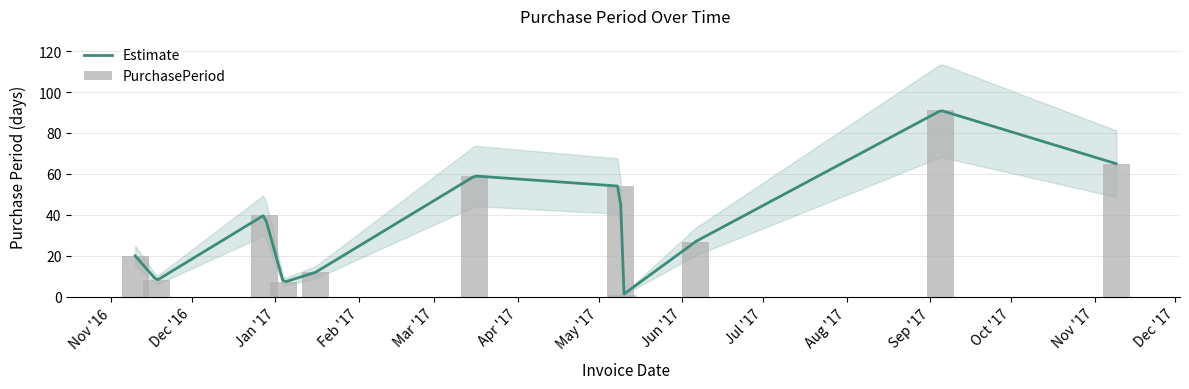

Reading right to left, list all the values displayed in this chart.

65	91	27	1	54	59	12	7	40	8	20